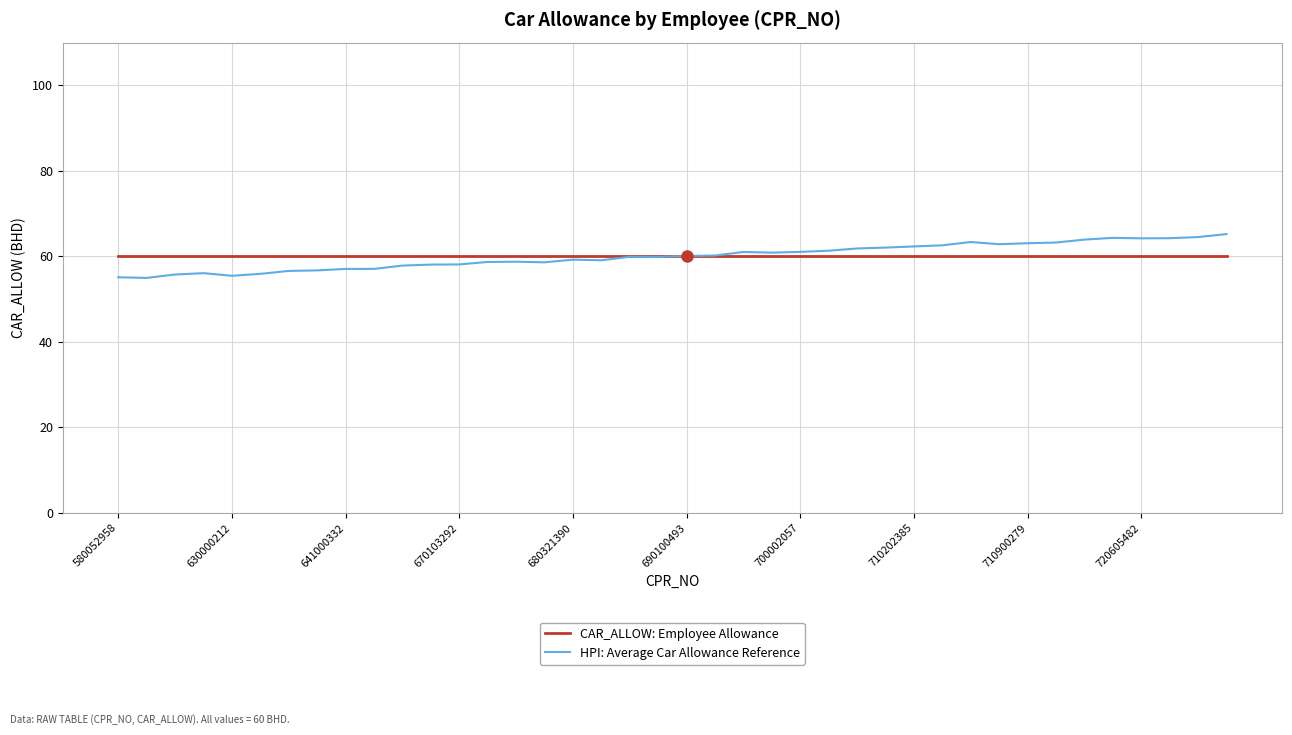

Which series has the widest spread of values?

HPI: Average Car Allowance Reference